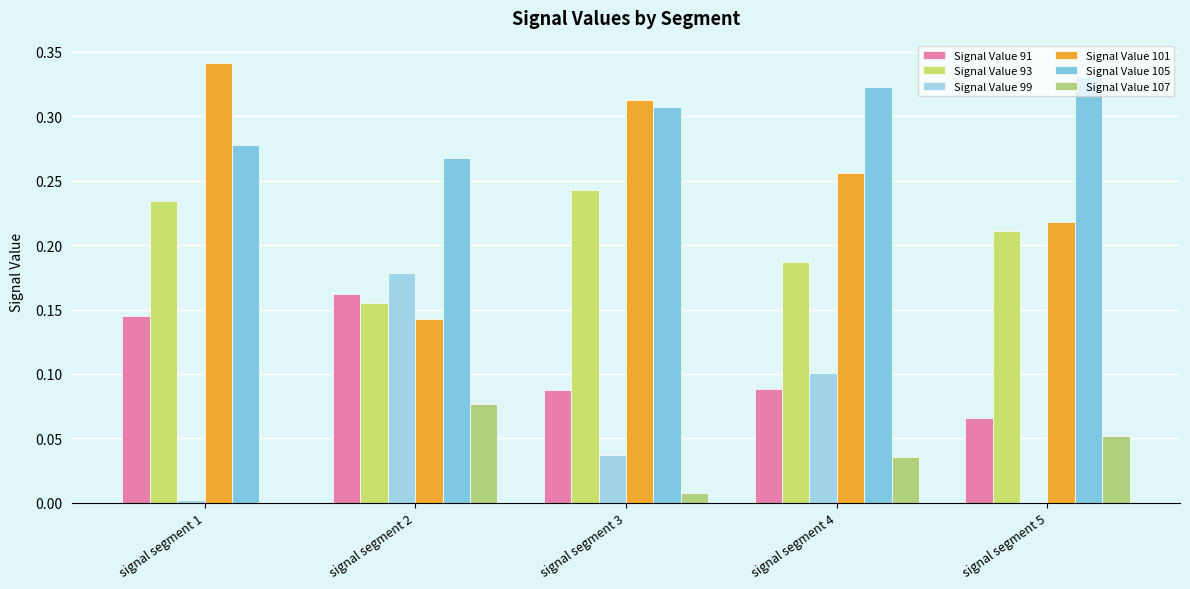

Are the bars grouped side by side (vs. stacked)?

Yes